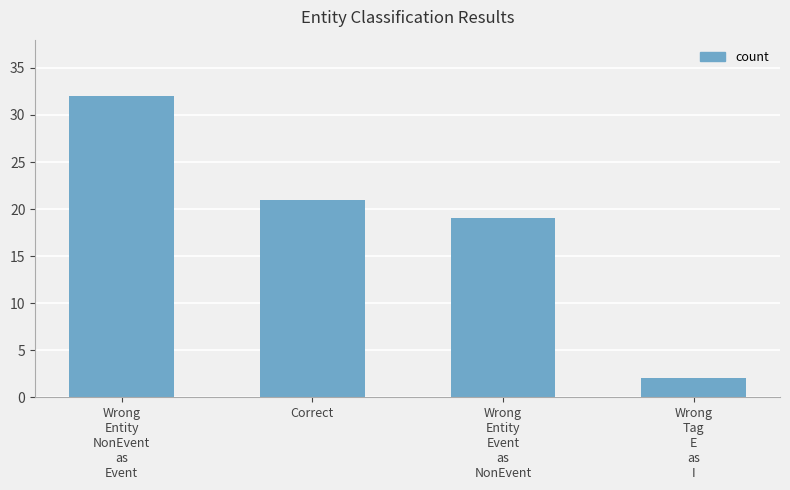

The value at Wrong
Entity
NonEvent
as
Event is 17. True or false?

False